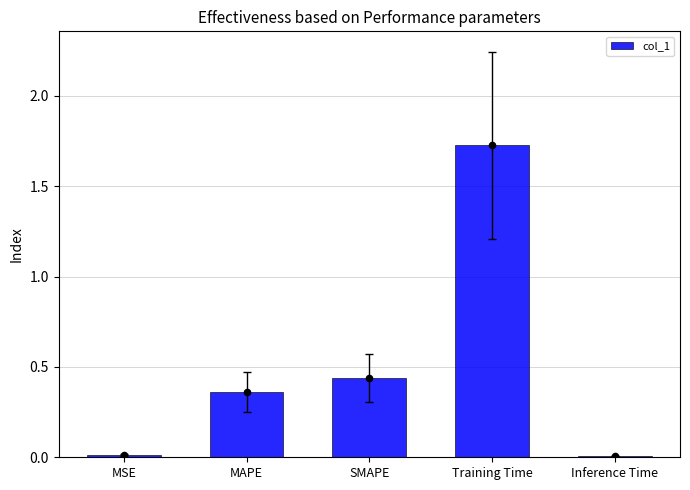

Which has a higher value, Training Time or Inference Time?

Training Time